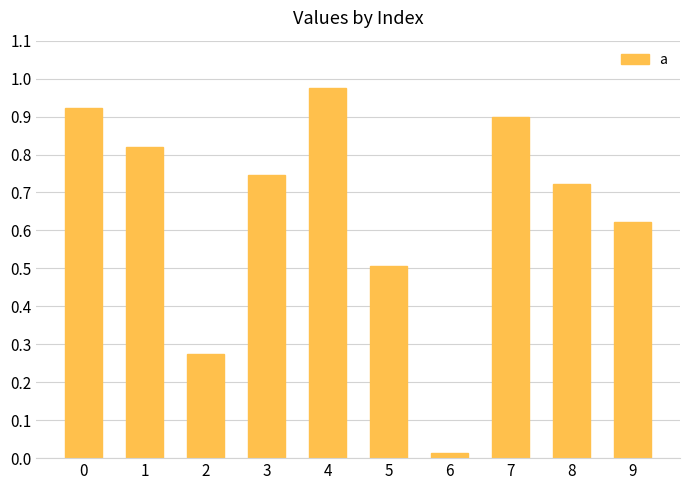

How many data points does each series have?

10